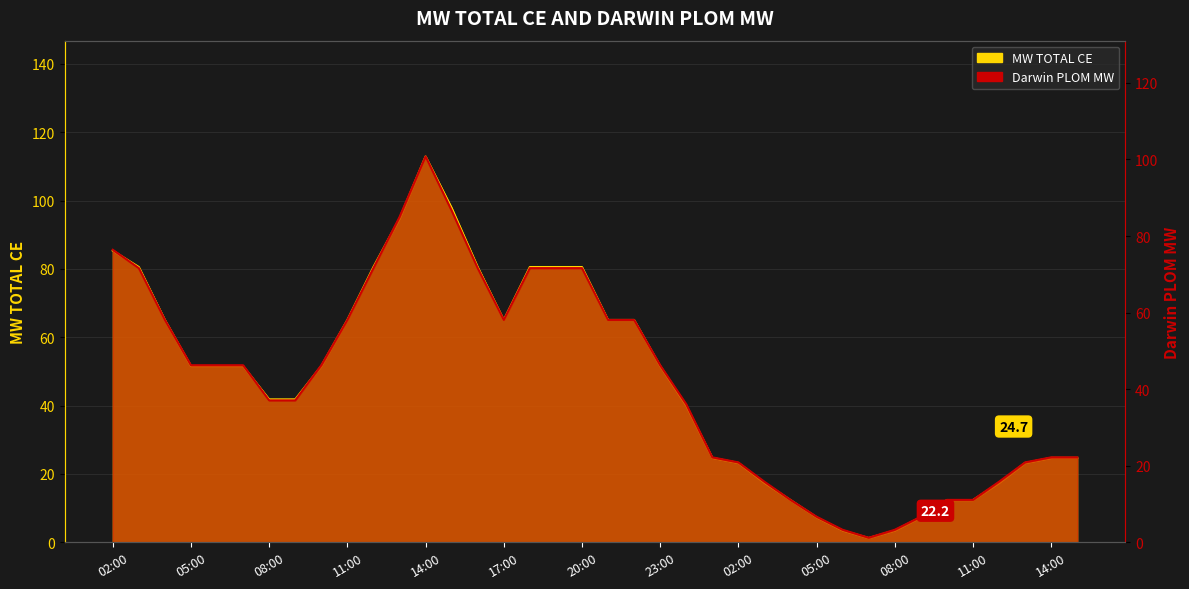

True or false: MW TOTAL CE and Darwin PLOM MW intersect in this chart.

False